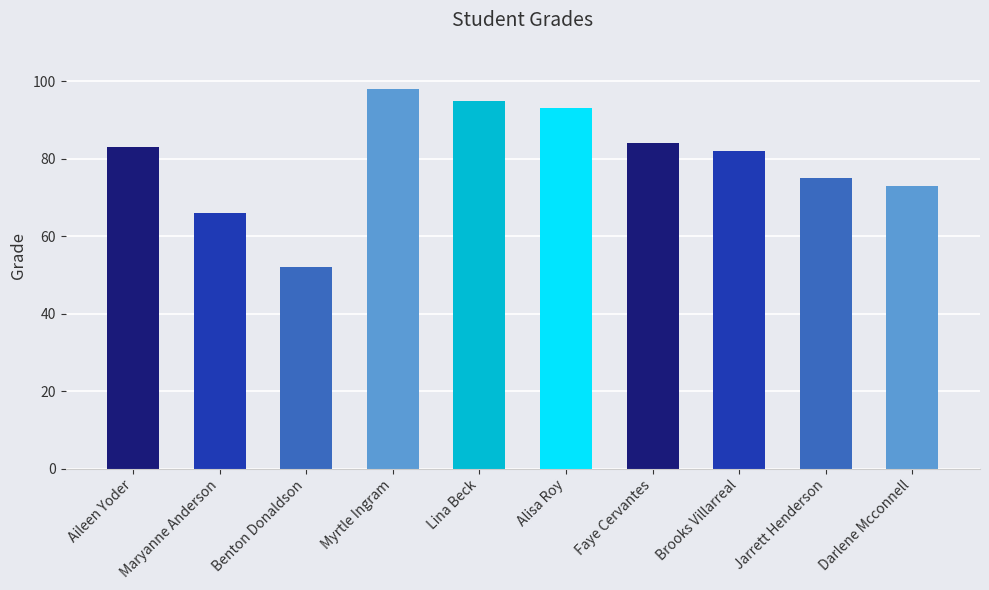

Rank the categories by value from lowest to highest.

Benton Donaldson, Maryanne Anderson, Darlene Mcconnell, Jarrett Henderson, Brooks Villarreal, Aileen Yoder, Faye Cervantes, Alisa Roy, Lina Beck, Myrtle Ingram